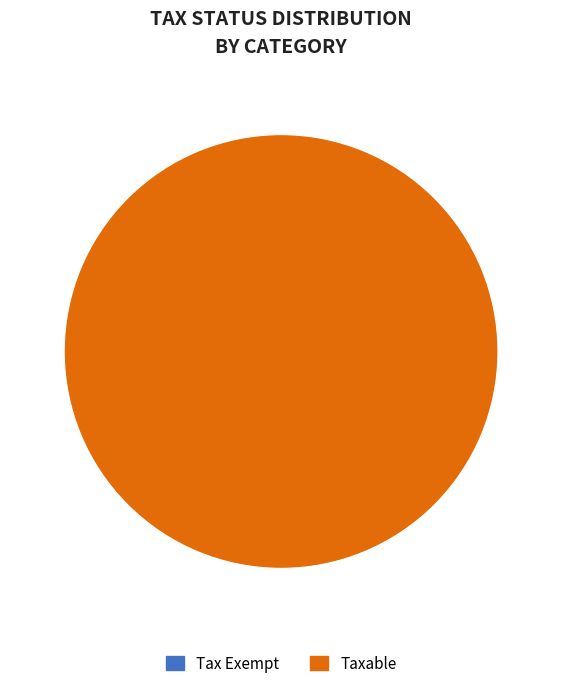

Count the number of slices in the pie.

2